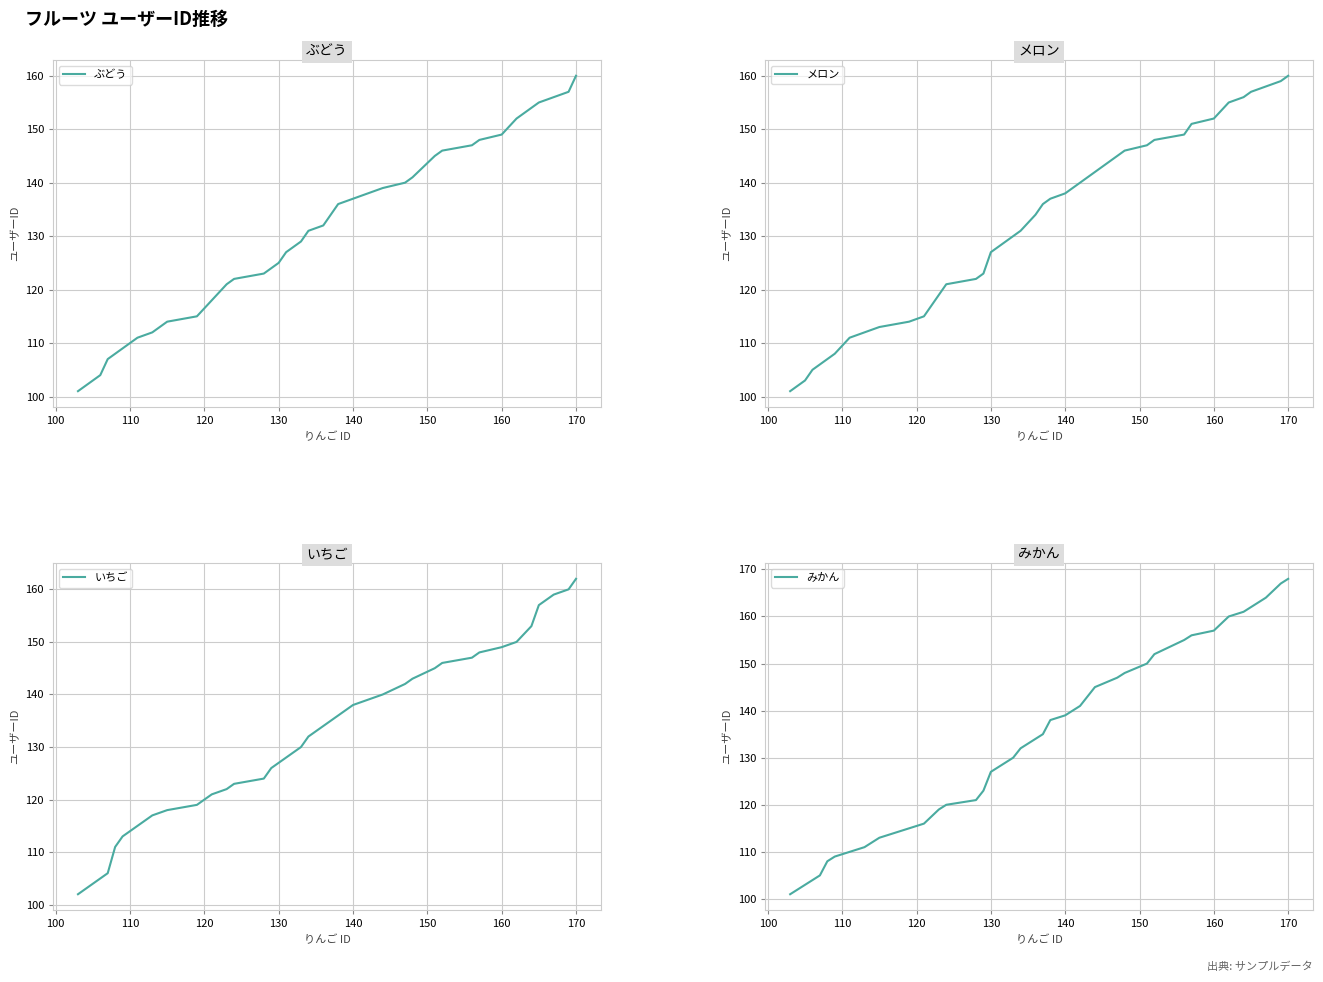

What is the maximum value for いちご?

162